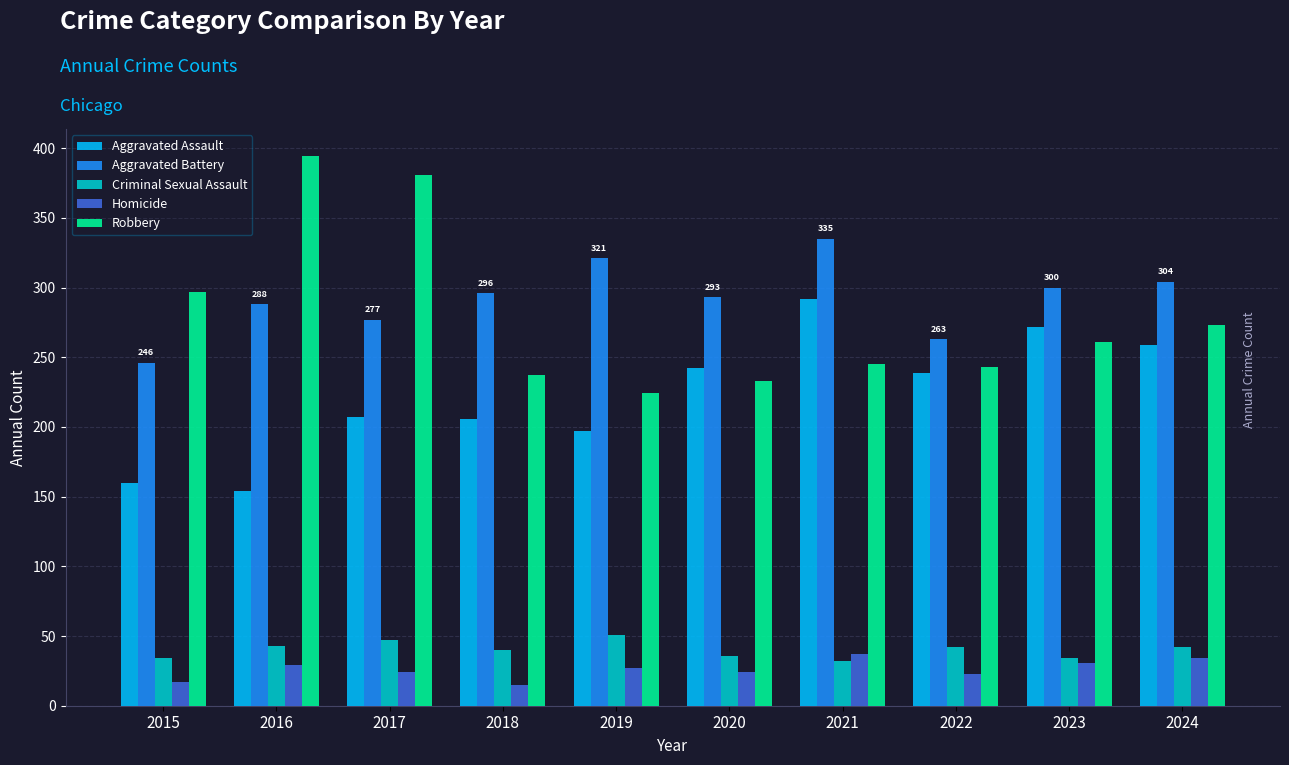

What is the approximate value of Homicide at 2021?

37